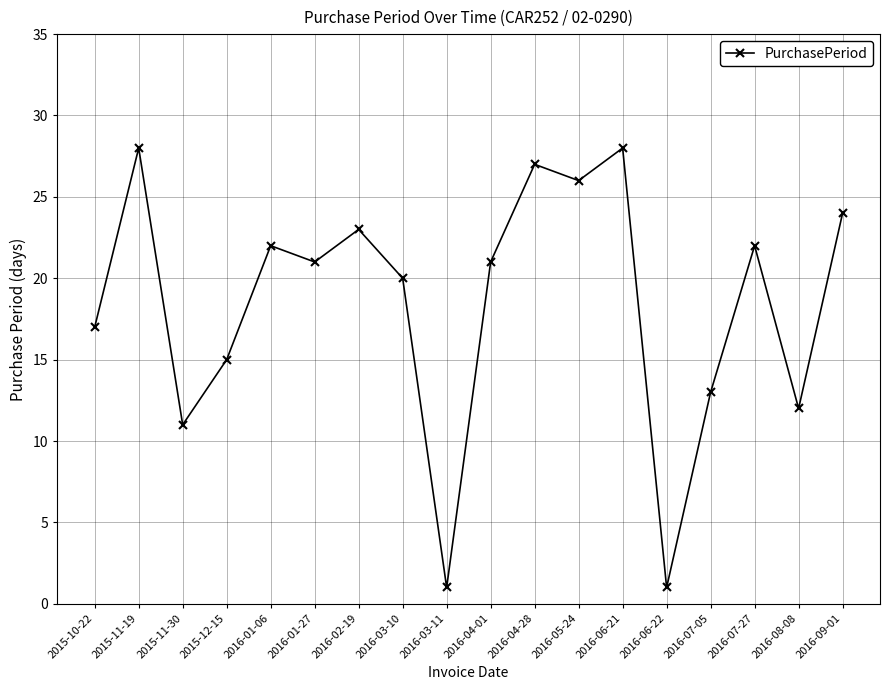

Is it true that the value at 2015-11-19 is 18?

False